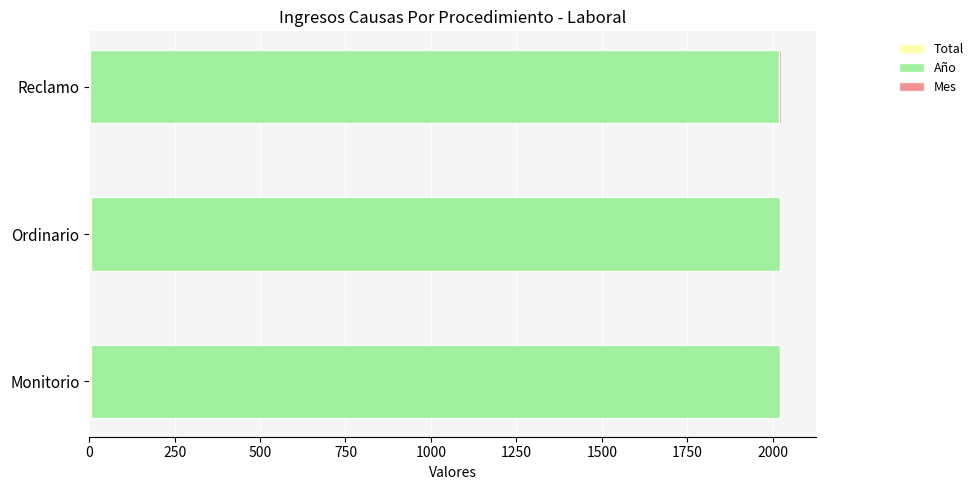

How many categories are shown in the chart?

3